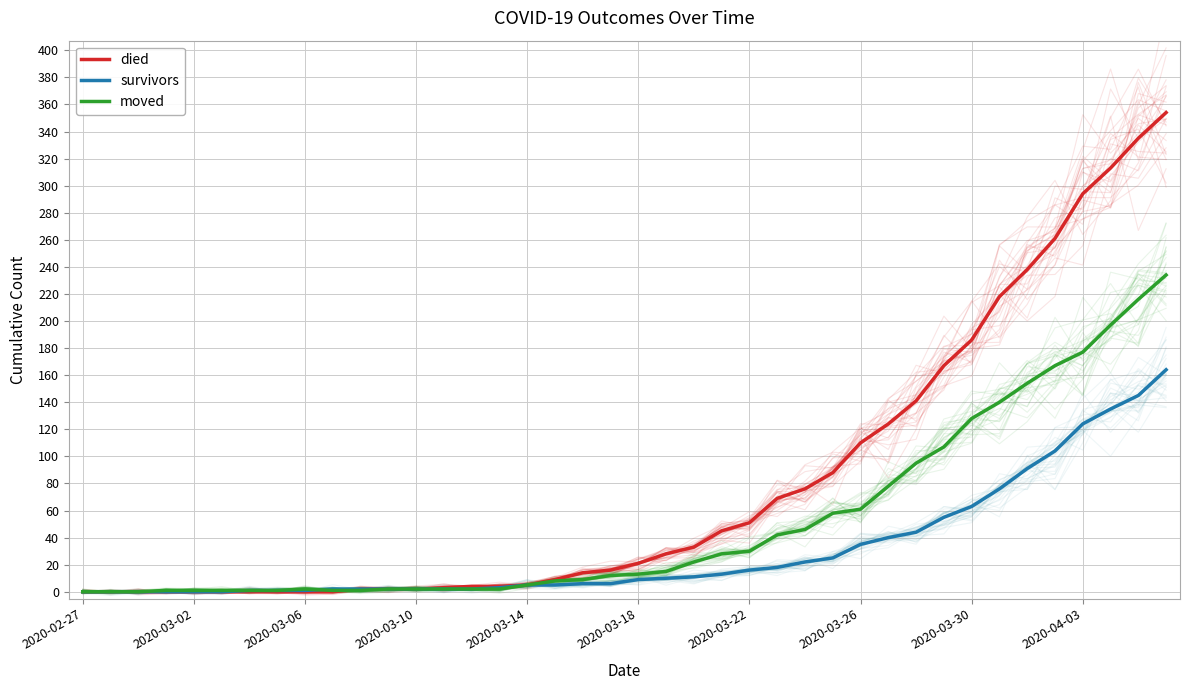

True or false: survivors has a value of 3 at 11.

False